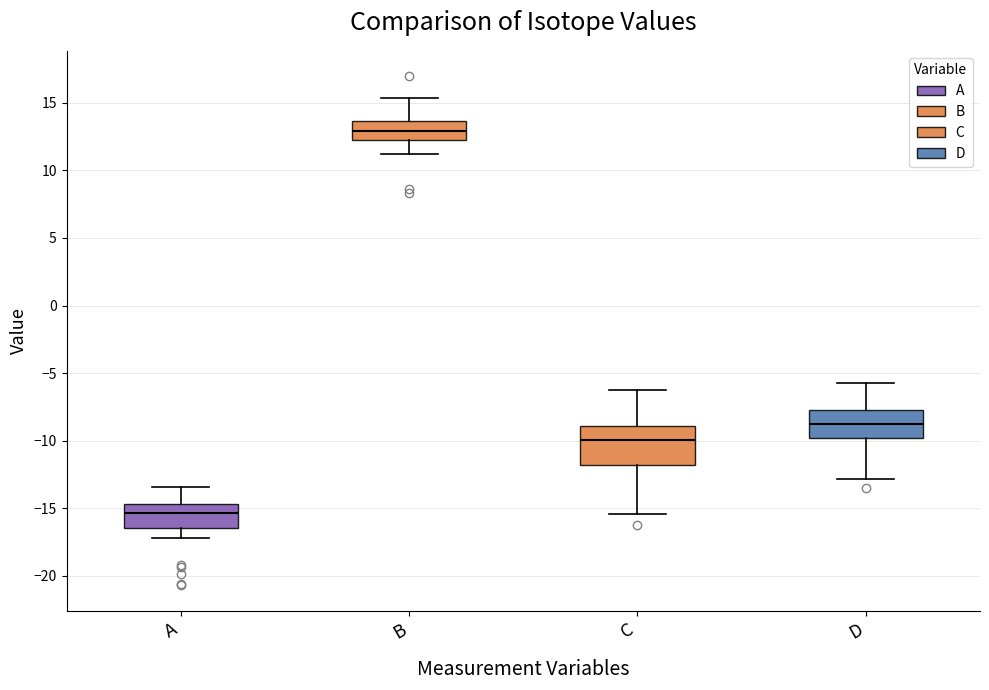

Where is the upper edge of the box for A on the y-axis? The values are not printed on the chart, so give them approximately, as read against the axis.

-14.5